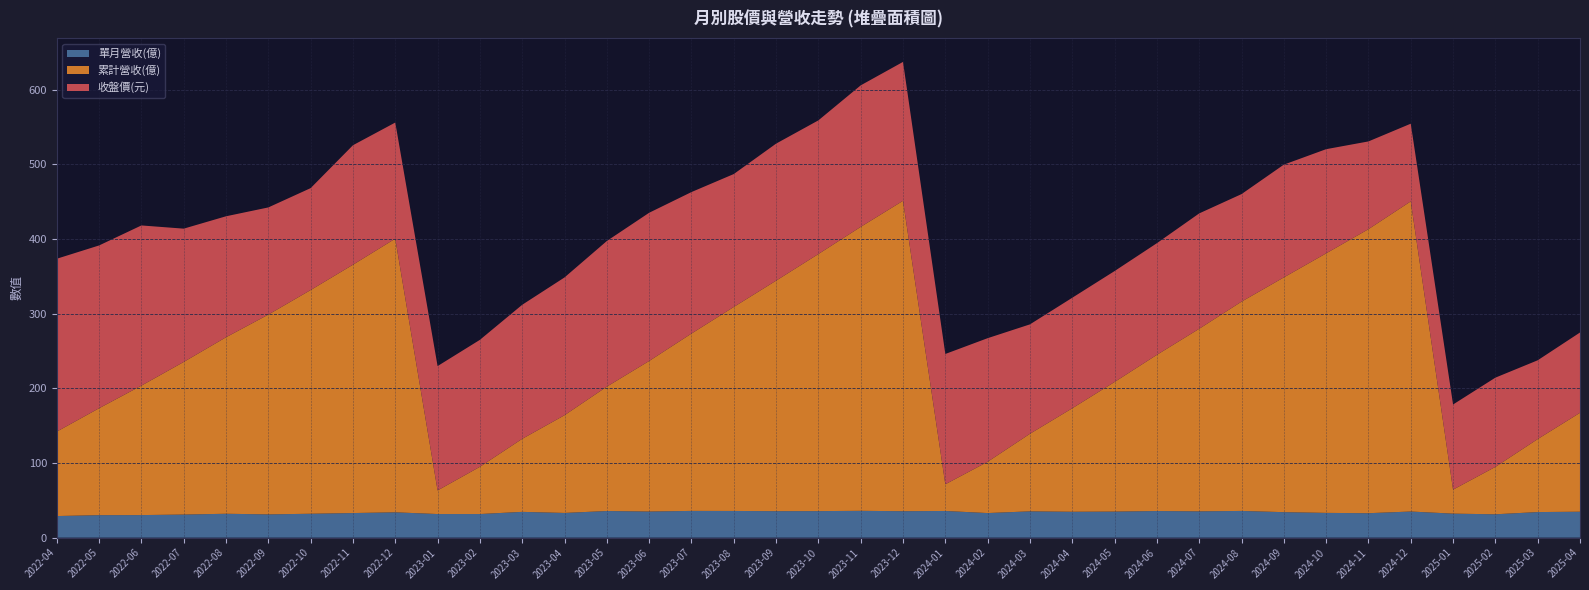

Reading left to right, what are all the values shown in this chart?

單月營收(億): 2022-04=28.9	2022-05=30.1	2022-06=30.2	2022-07=30.9	2022-08=32.0	2022-09=31.2	2022-10=32.0	2022-11=33.0	2022-12=34.0	2023-01=31.6	2023-02=31.6	2023-03=34.5	2023-04=33.1	2023-05=35.7	2023-06=35.0	2023-07=35.8	2023-08=35.8	2023-09=35.5	2023-10=35.6	2023-11=35.9	2023-12=35.5	2024-01=35.8	2024-02=33.0	2024-03=35.2	2024-04=34.7	2024-05=34.9	2024-06=35.7	2024-07=35.3	2024-08=35.8	2024-09=34.2	2024-10=33.2	2024-11=32.8	2024-12=35.0	2025-01=32.2	2025-02=31.3	2025-03=34.3	2025-04=34.8
累計營收(億): 2022-04=113.1	2022-05=143.2	2022-06=173.4	2022-07=204.4	2022-08=236.4	2022-09=267.6	2022-10=299.6	2022-11=332.6	2022-12=366.5	2023-01=31.6	2023-02=63.3	2023-03=97.8	2023-04=130.9	2023-05=166.6	2023-06=201.6	2023-07=237.5	2023-08=273.2	2023-09=308.7	2023-10=344.3	2023-11=380.3	2023-12=415.7	2024-01=35.8	2024-02=68.7	2024-03=103.9	2024-04=138.6	2024-05=173.6	2024-06=209.2	2024-07=244.5	2024-08=280.3	2024-09=314.4	2024-10=347.6	2024-11=380.4	2024-12=415.4	2025-01=32.2	2025-02=63.5	2025-03=97.8	2025-04=132.5
收盤價(元): 2022-04=231.5	2022-05=218.0	2022-06=214.5	2022-07=178.5	2022-08=162.0	2022-09=143.5	2022-10=136.5	2022-11=160.0	2022-12=155.5	2023-01=166.5	2023-02=170.0	2023-03=179.5	2023-04=184.5	2023-05=195.0	2023-06=198.5	2023-07=189.5	2023-08=178.0	2023-09=183.5	2023-10=179.0	2023-11=189.5	2023-12=186.0	2024-01=174.5	2024-02=165.5	2024-03=146.5	2024-04=148.0	2024-05=148.5	2024-06=149.5	2024-07=154.5	2024-08=144.0	2024-09=151.0	2024-10=139.5	2024-11=117.5	2024-12=104.0	2025-01=114.0	2025-02=119.5	2025-03=105.5	2025-04=107.5